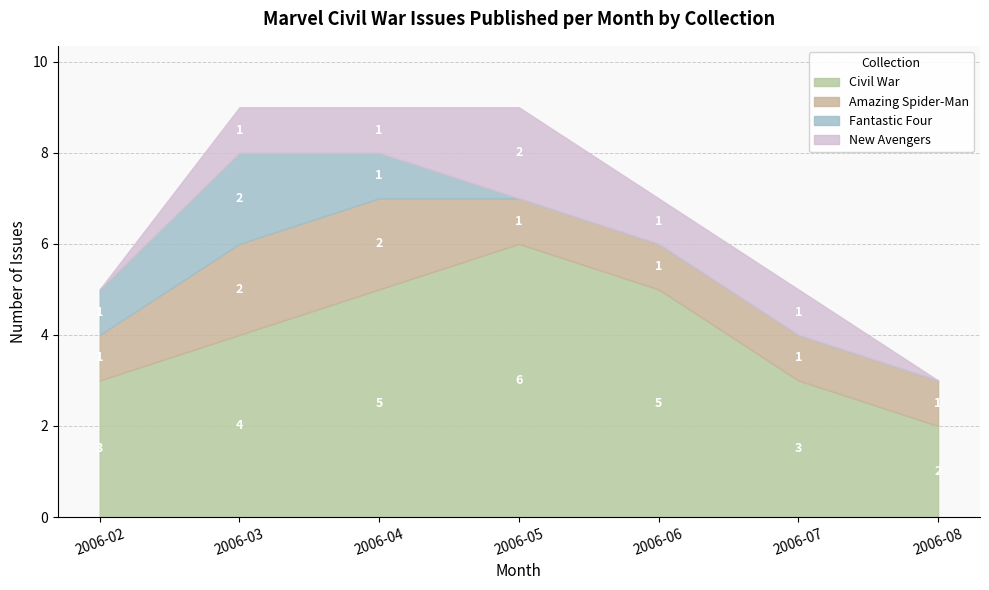

How many lines are shown in the chart?

4